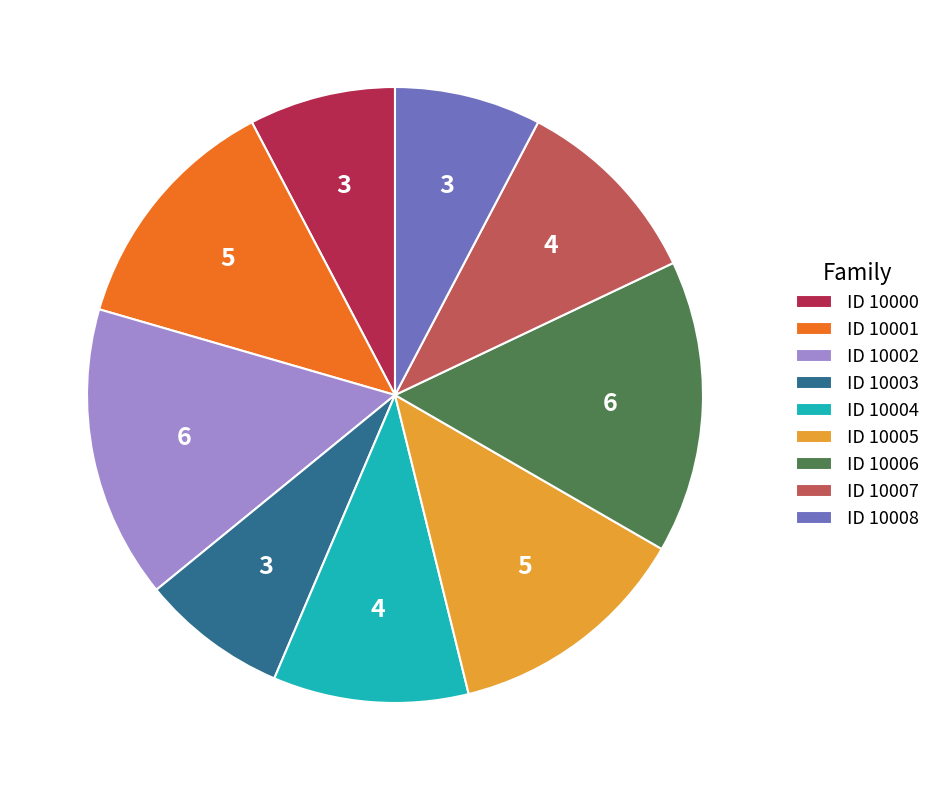

Is the sum of ID 10000 and ID 10003 greater than half?

No